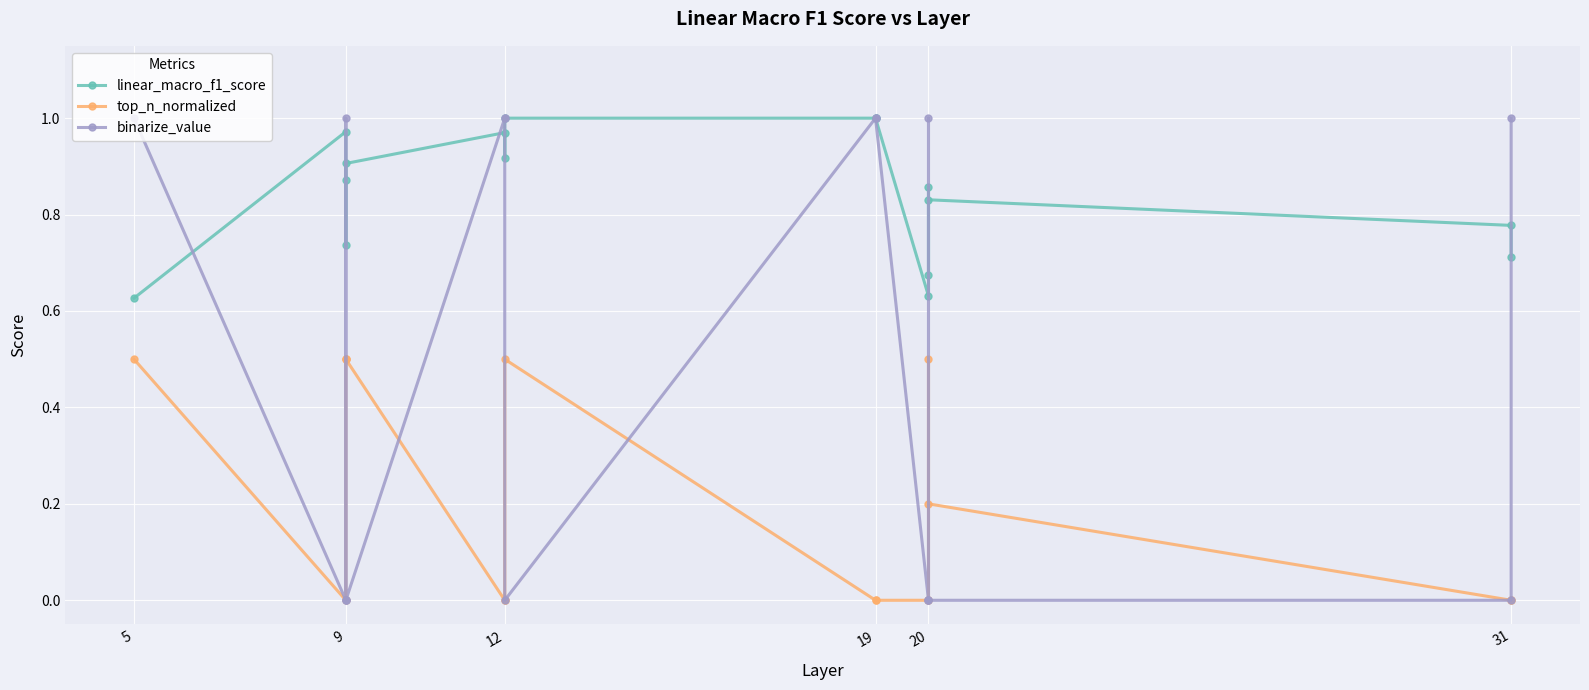

How many interior local valleys does the binarize_value series have?

2